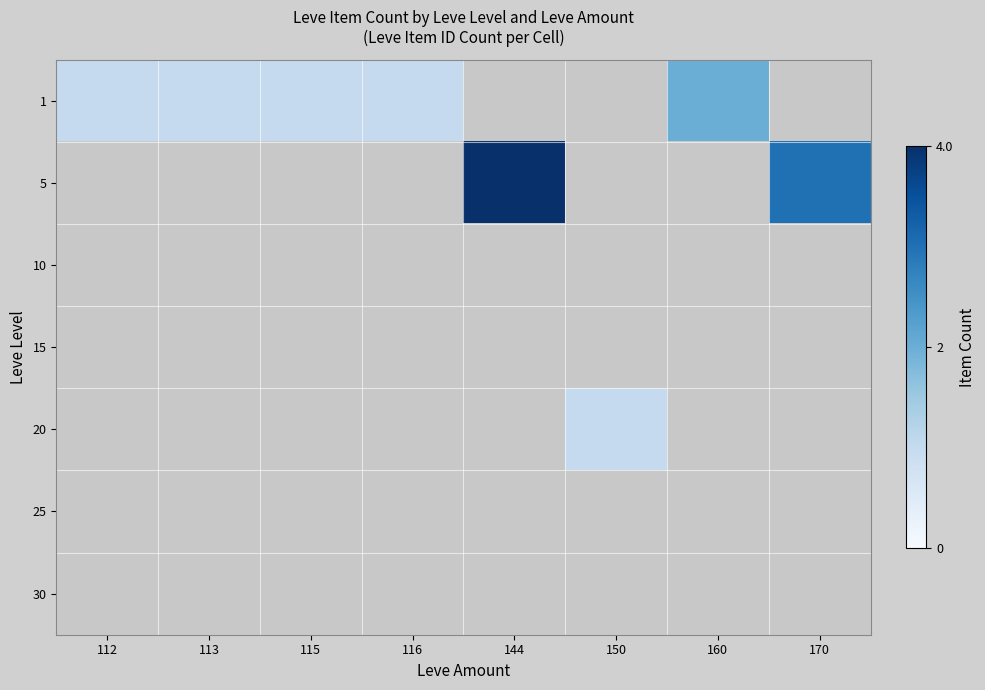

Reading right to left, extract all data points from this chart.

1: 170=0	160=2	150=0	144=0	116=1	115=1	113=1	112=1
5: 170=3	160=0	150=0	144=4	116=0	115=0	113=0	112=0
10: 170=0	160=0	150=0	144=0	116=0	115=0	113=0	112=0
15: 170=0	160=0	150=0	144=0	116=0	115=0	113=0	112=0
20: 170=0	160=0	150=1	144=0	116=0	115=0	113=0	112=0
25: 170=0	160=0	150=0	144=0	116=0	115=0	113=0	112=0
30: 170=0	160=0	150=0	144=0	116=0	115=0	113=0	112=0